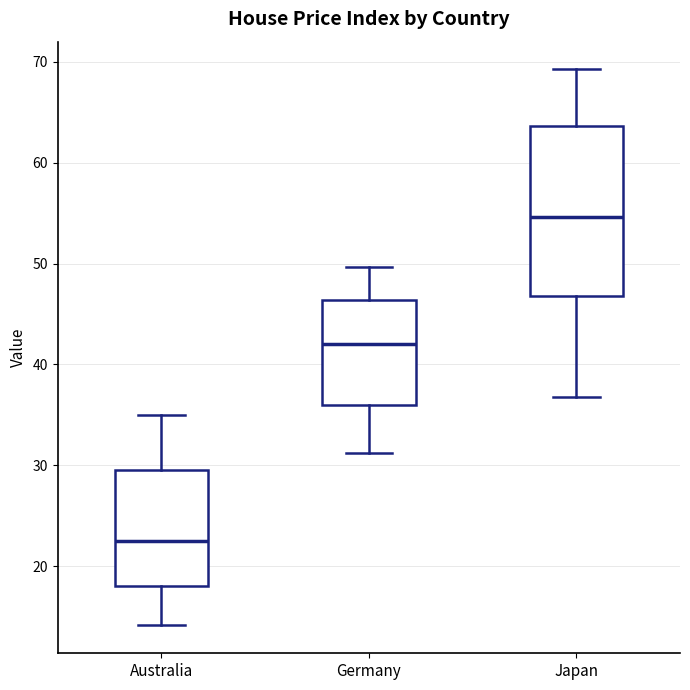

Which box's median line is the highest?

Japan